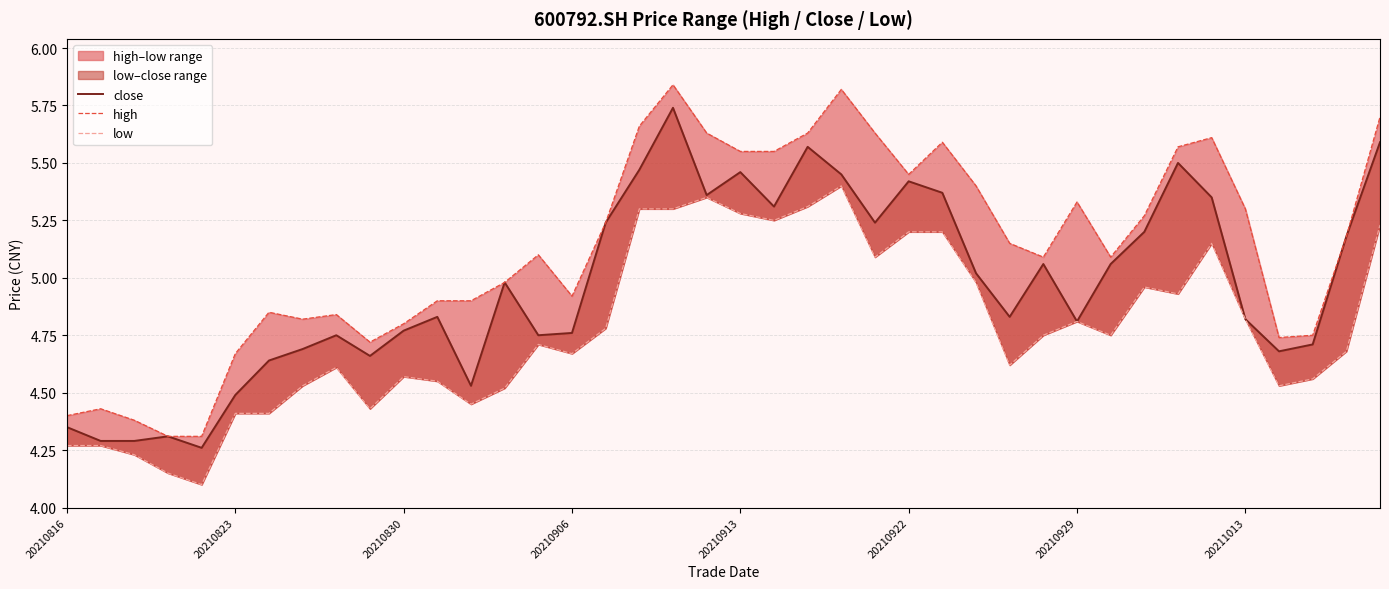

What is the sum of all close values?

198.8